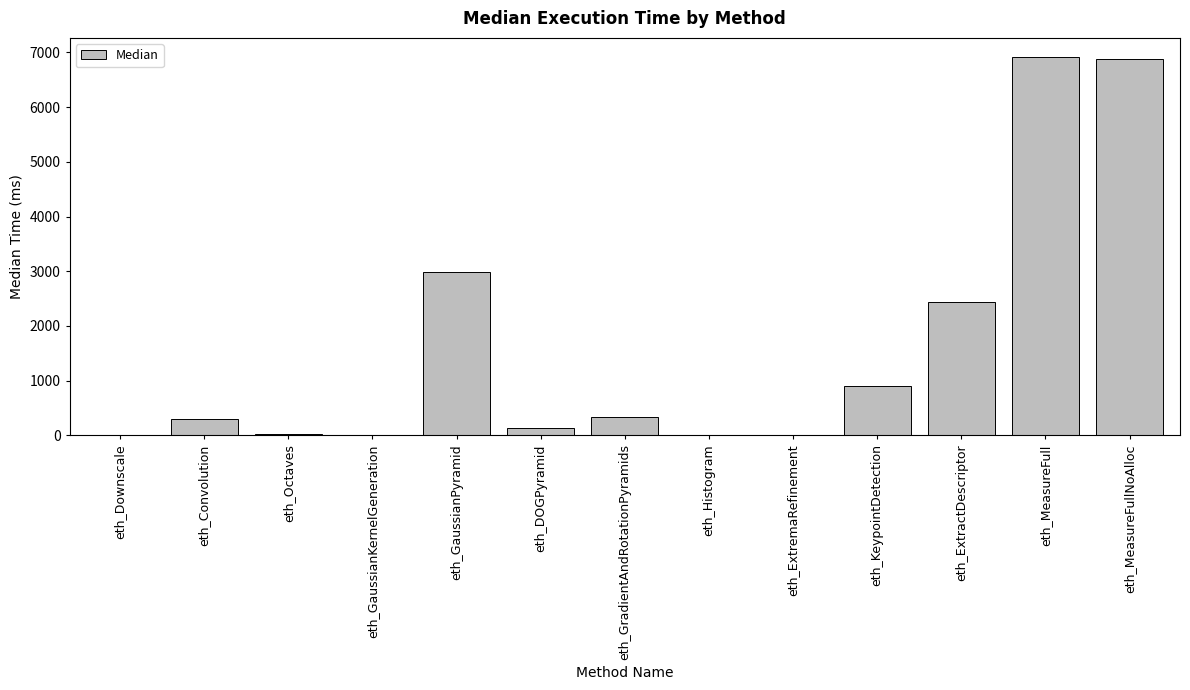

What is the difference between the values at eth_DOGPyramid and eth_GaussianKernelGeneration?

131